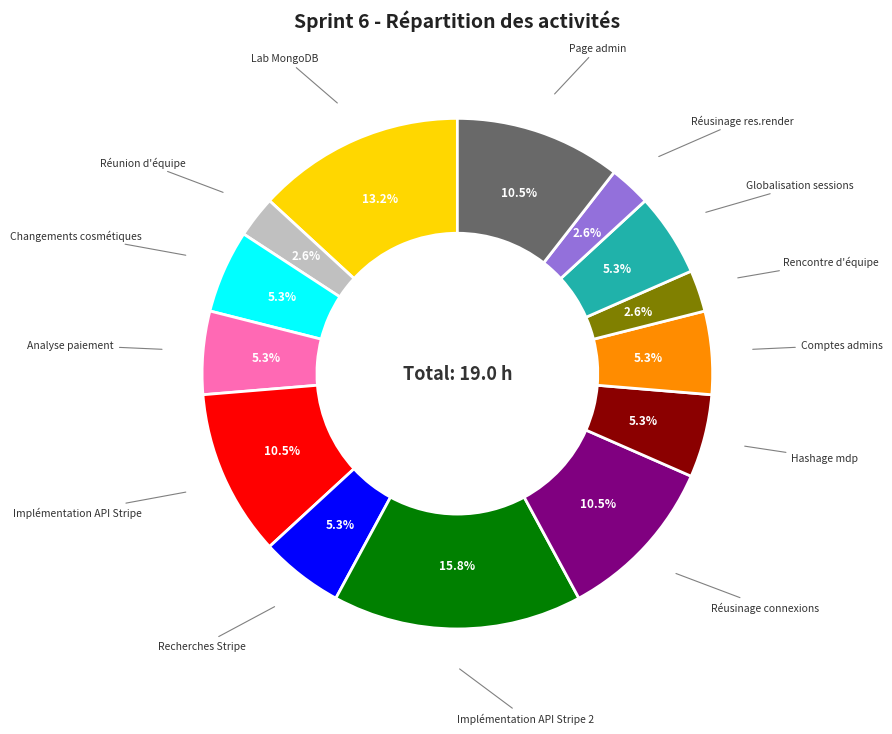

Does any single category account for the majority?

No